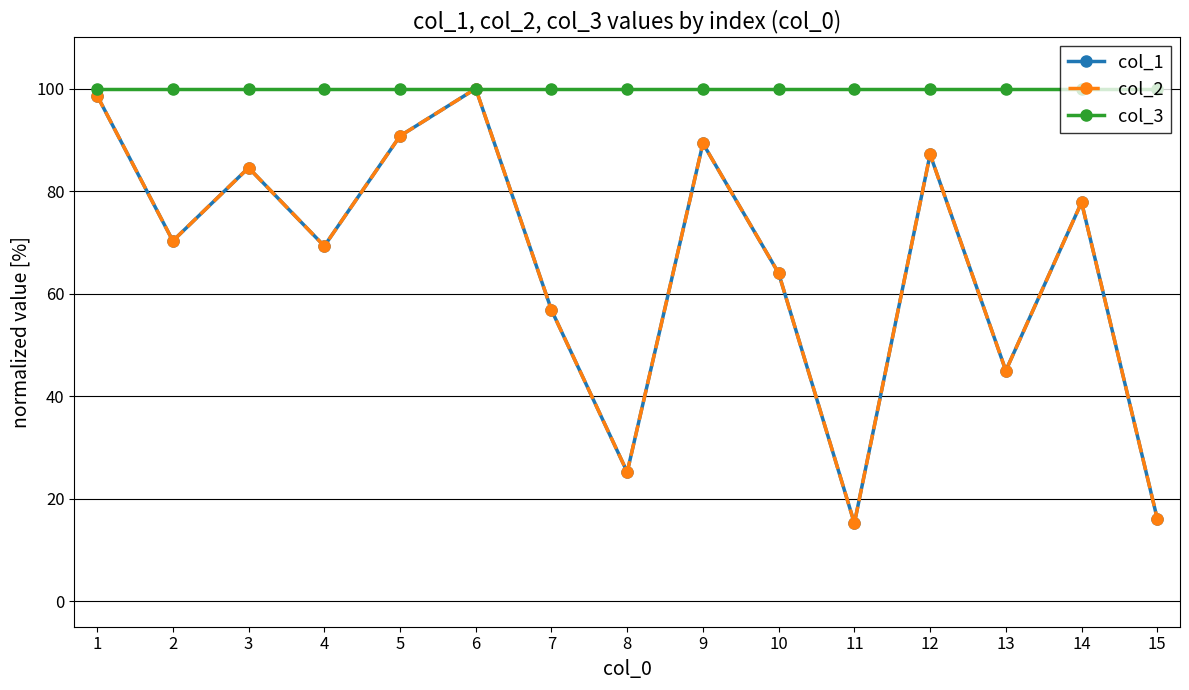

Is this an area chart (filled region under the line)?

No